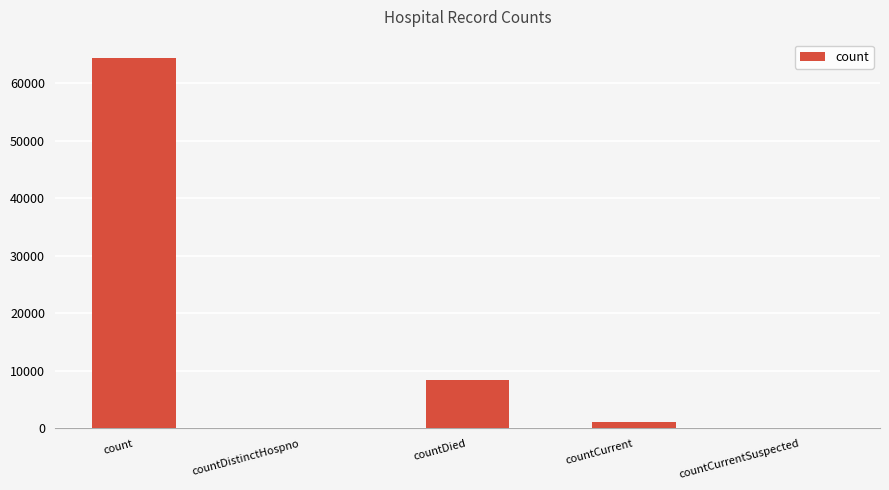

The chart shows a value of 22688 at count. True or false?

False